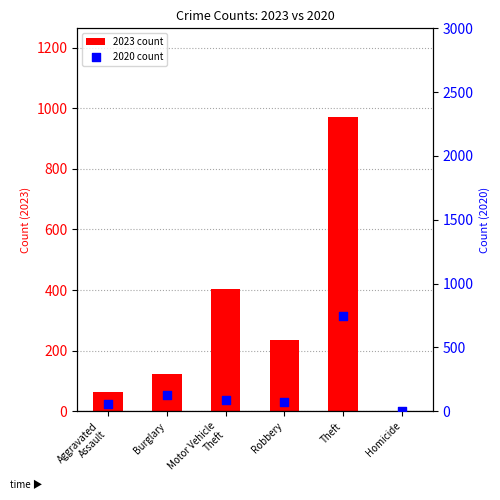

What is the total value across all series at Theft?

1722